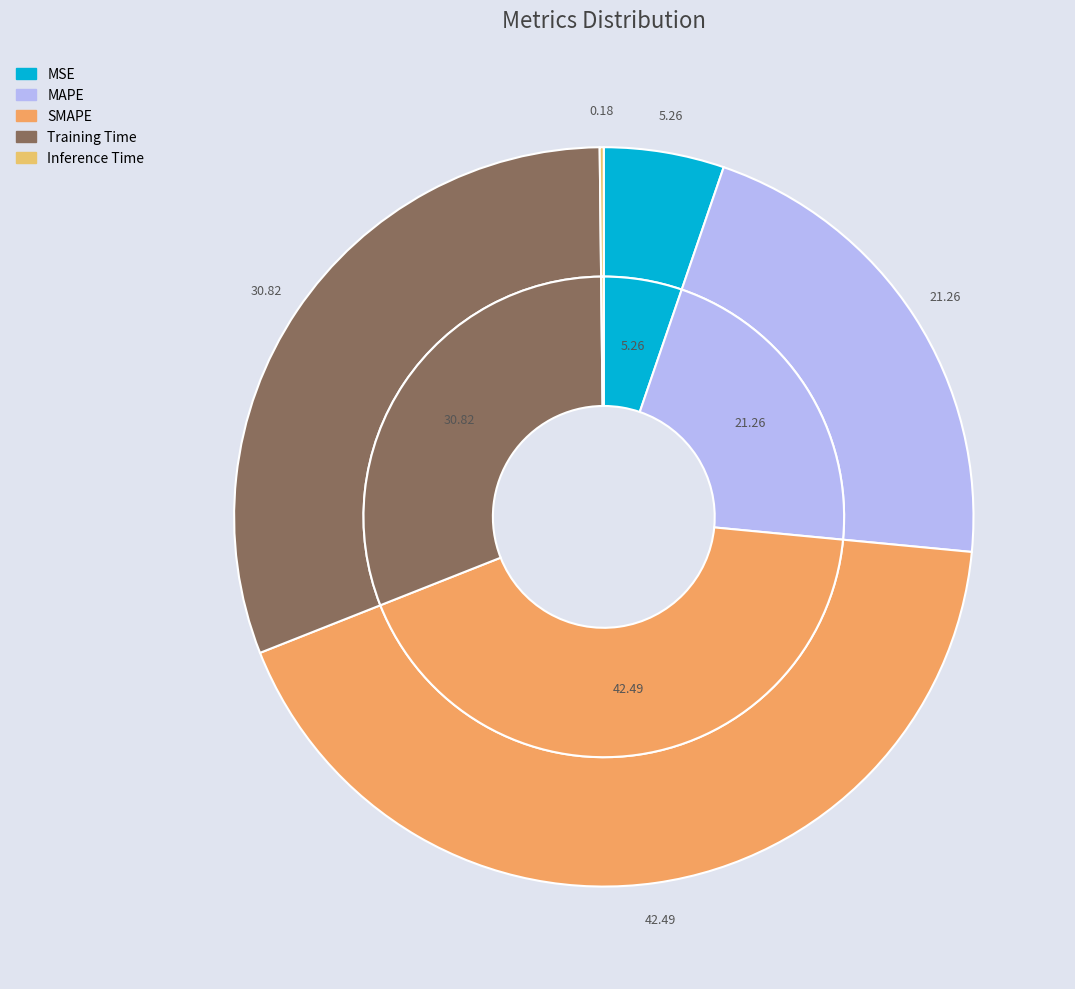

True or false: Inference Time accounts for 0% of the total.

True